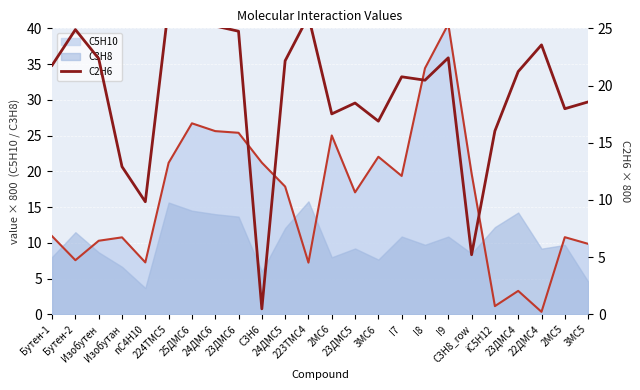

At which category does the chart reach its minimum across all series?

C3H6